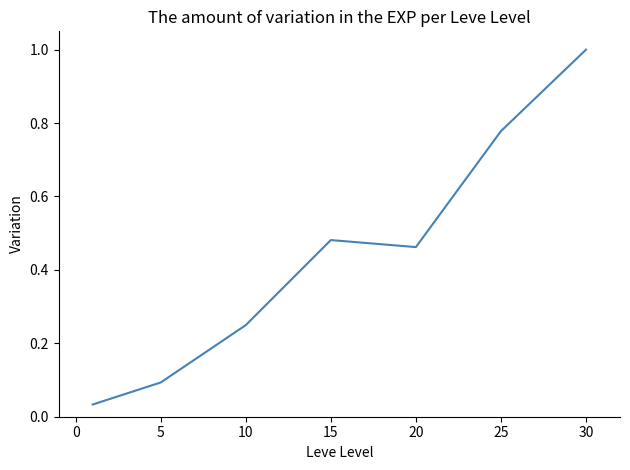

What is the average value?

0.4